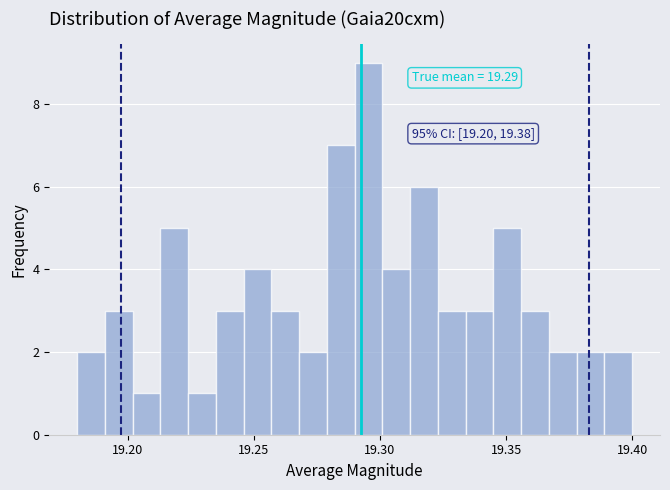

Read against the x-axis, roughly where is the centre of the tallest bar?

19.295